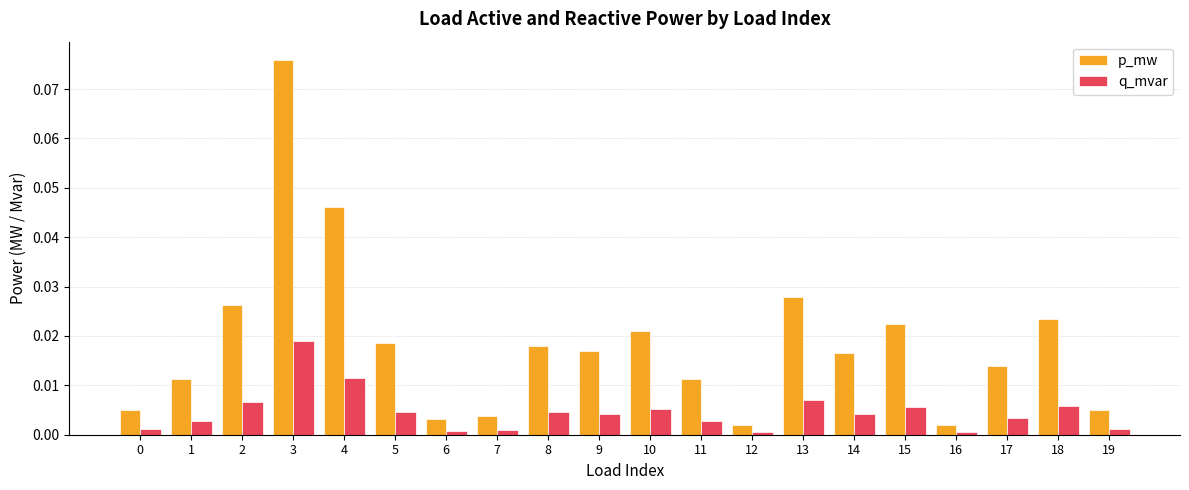

List the series in order of their peak value, lowest first.

q_mvar, p_mw